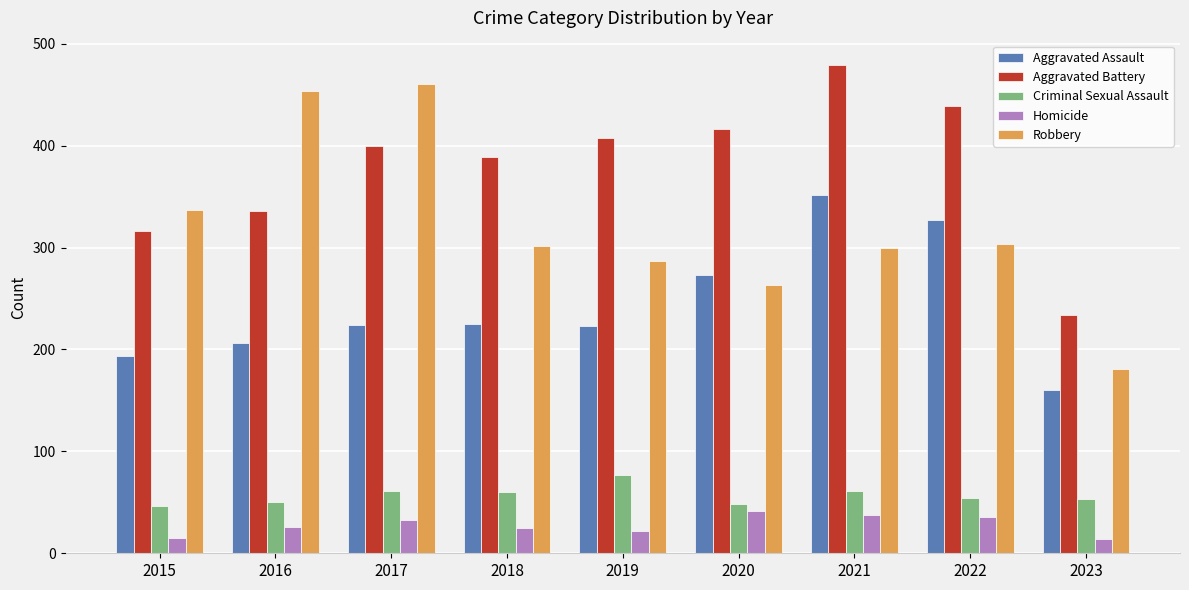

The Aggravated Assault series shows 224 at 2017. True or false?

True